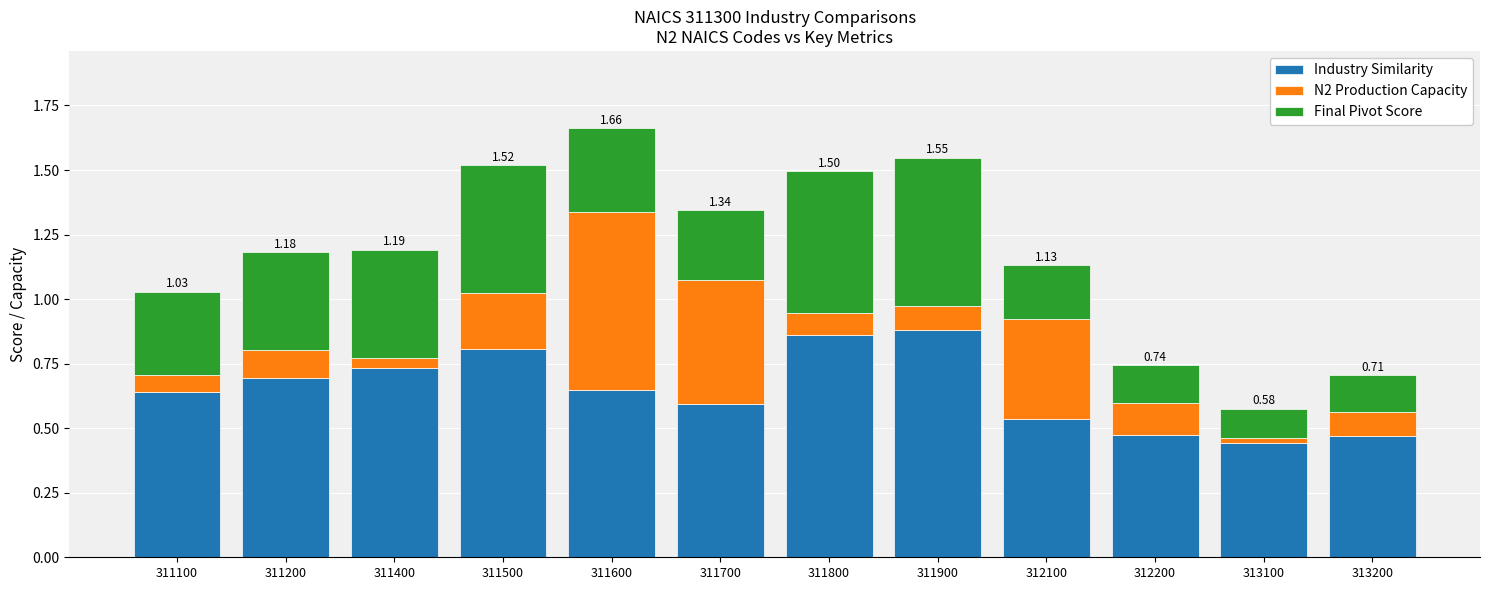

What are all the series names shown in the legend?

Industry Similarity, N2 Production Capacity, Final Pivot Score